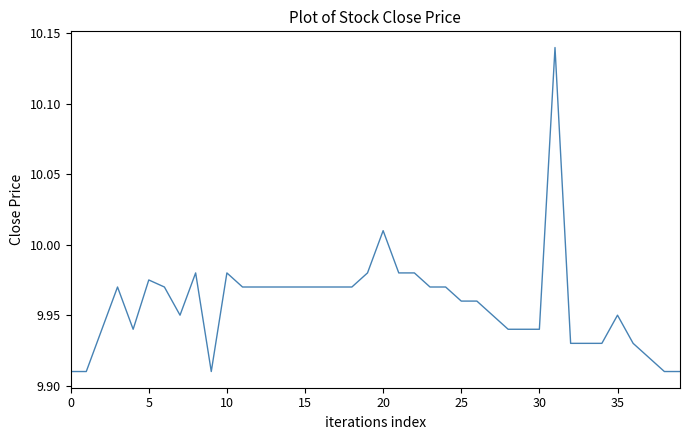

How many points are higher than both their immediate neighbors (excluding endpoints)?

7